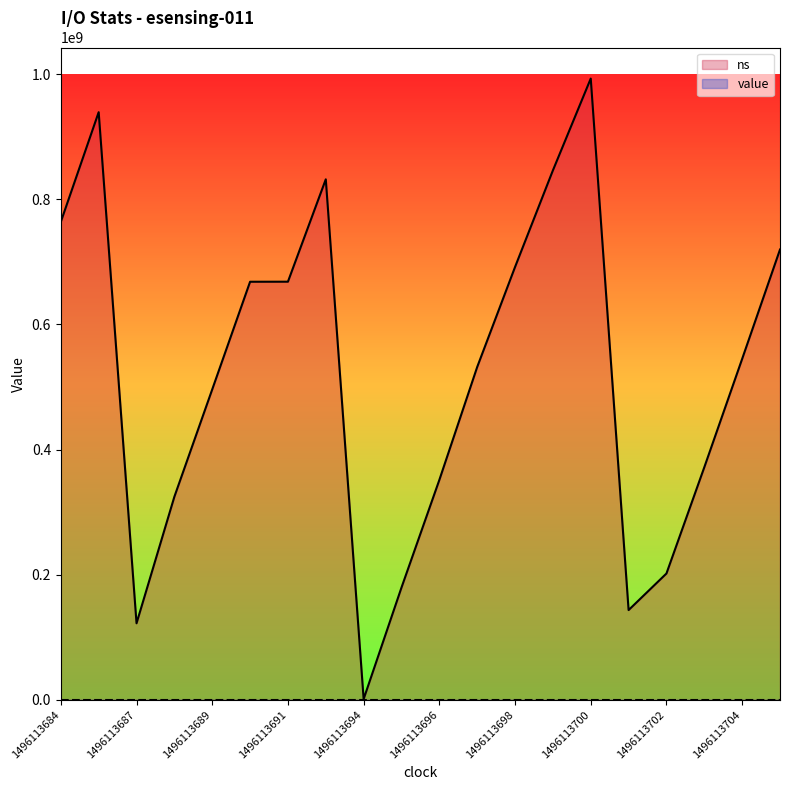

What is the difference between the second highest and minimum values?

938064736